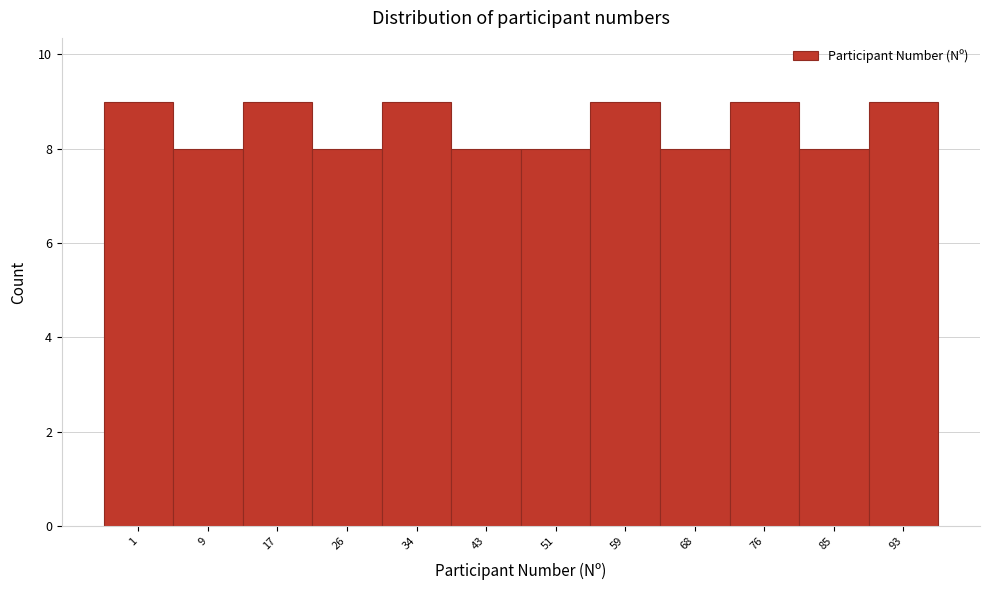

Reading left to right, what are all the values shown in this chart?

1=9	9=8	17=9	26=8	34=9	43=8	51=8	59=9	68=8	76=9	85=8	93=9